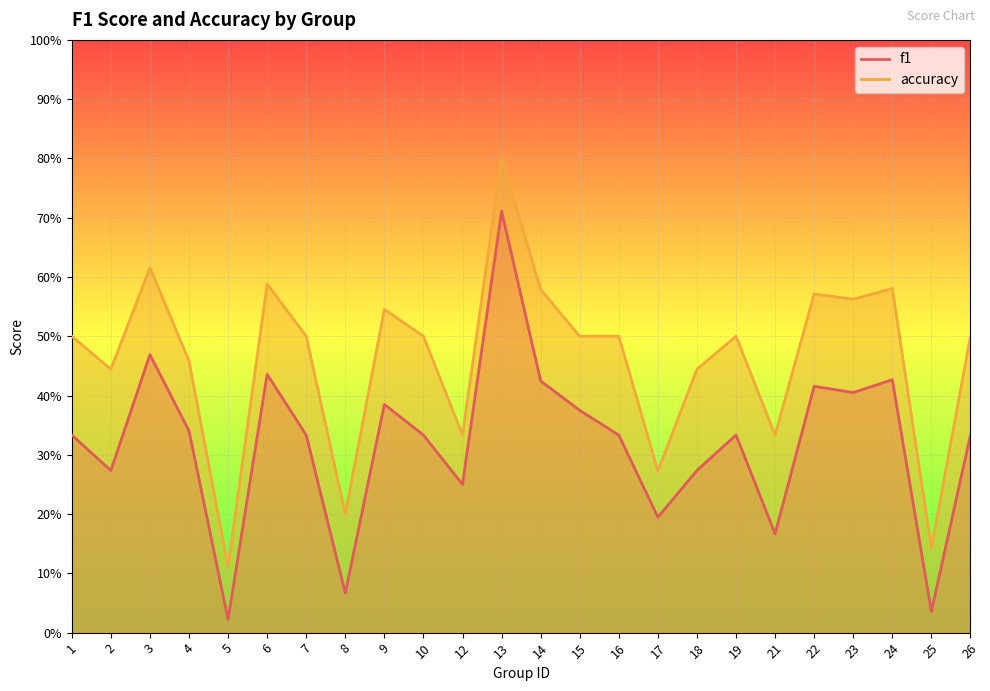

What is the difference between the maximum and minimum values in the accuracy series?

0.7